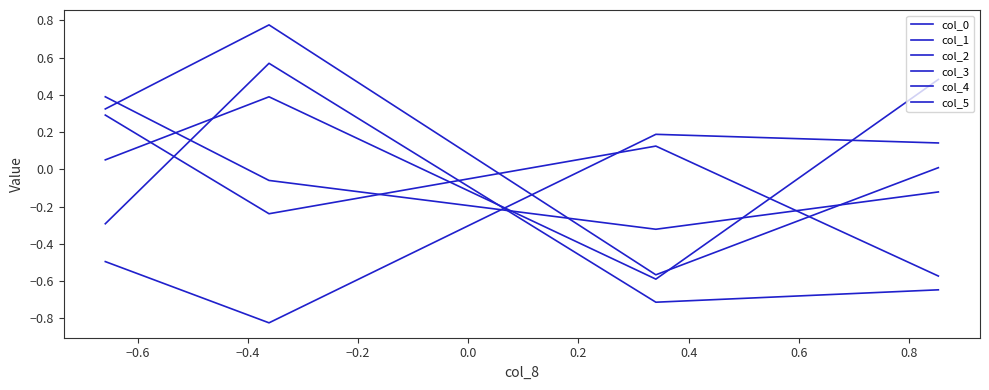

At how many categories does at least one series exceed 0?

4